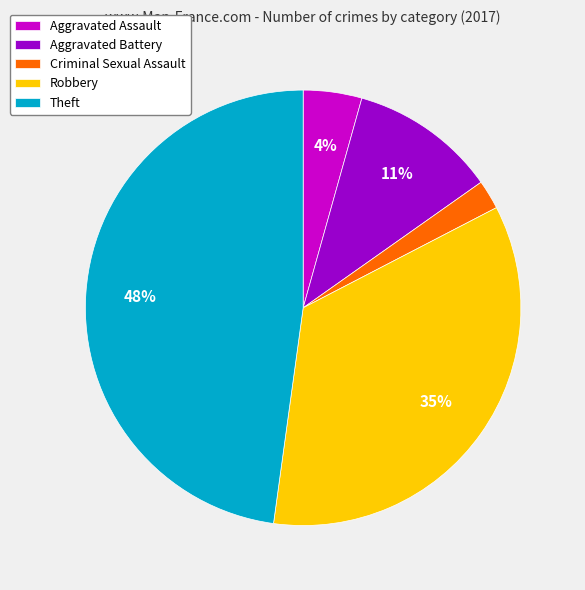

Which slice is the smallest?

Criminal Sexual Assault